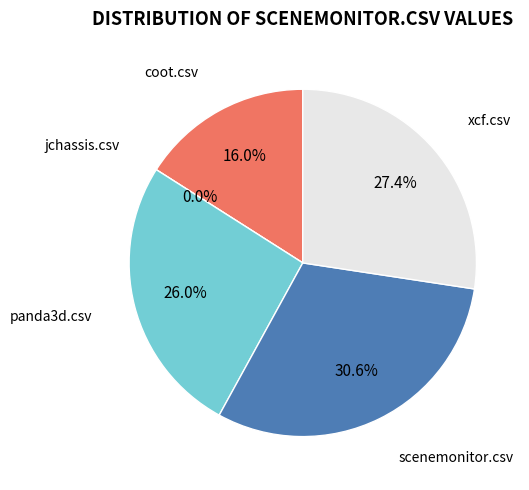

To the nearest percent, what percentage of the pie is coot.csv?

16%